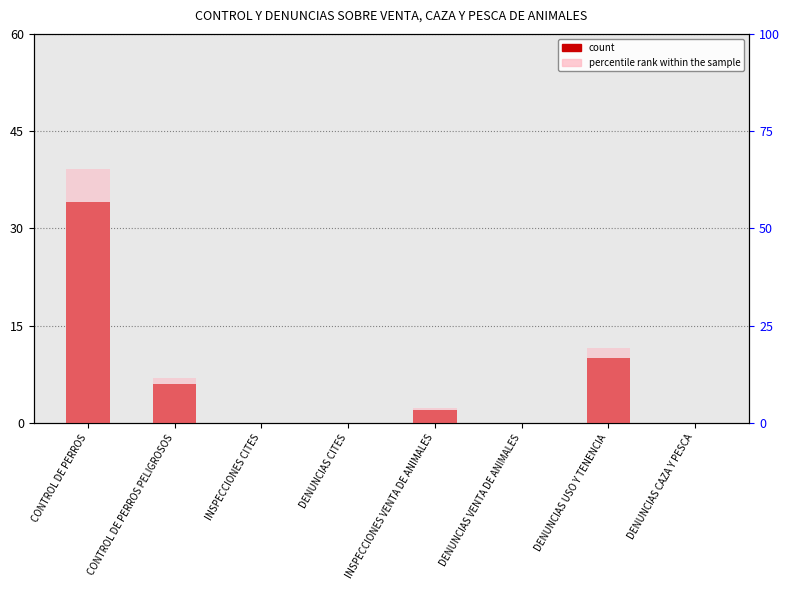

At which category is the sum across all series the highest?

CONTROL DE PERROS